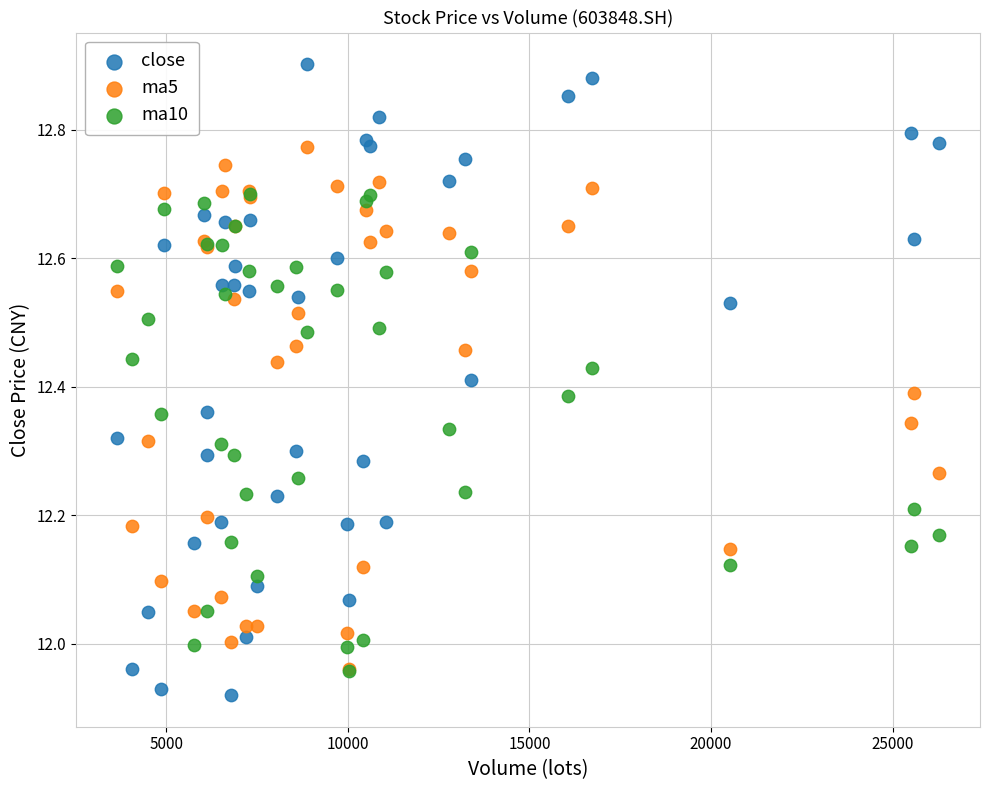

What are all the series names shown in the legend?

close, ma5, ma10